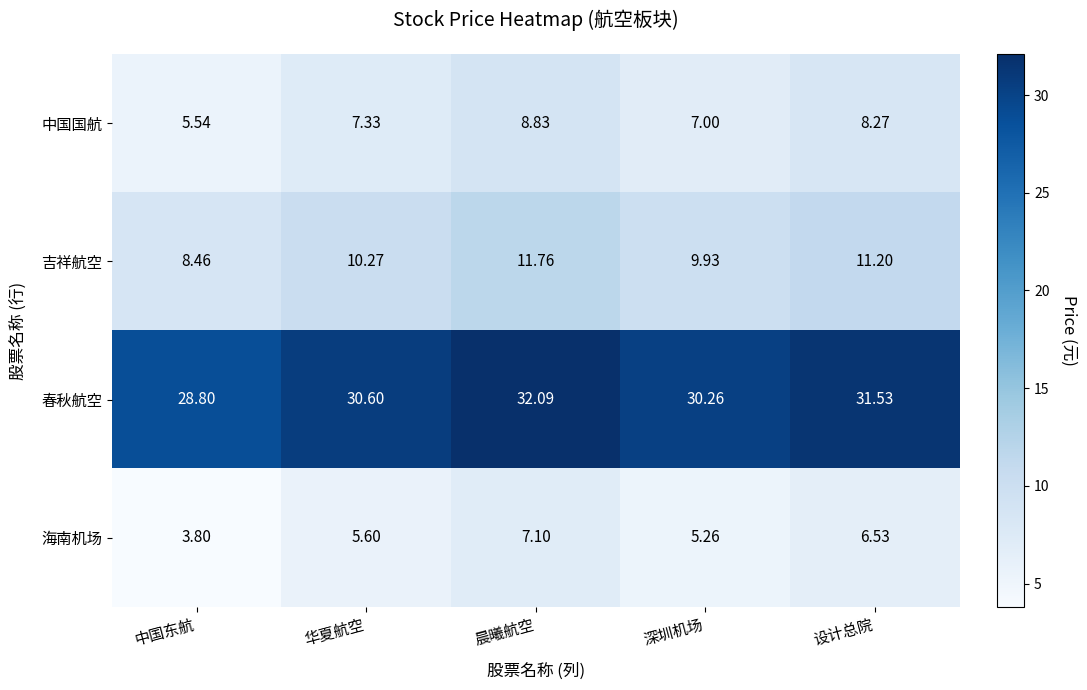

Between 华夏航空 and 设计总院, which series saw the biggest shift?

中国国航